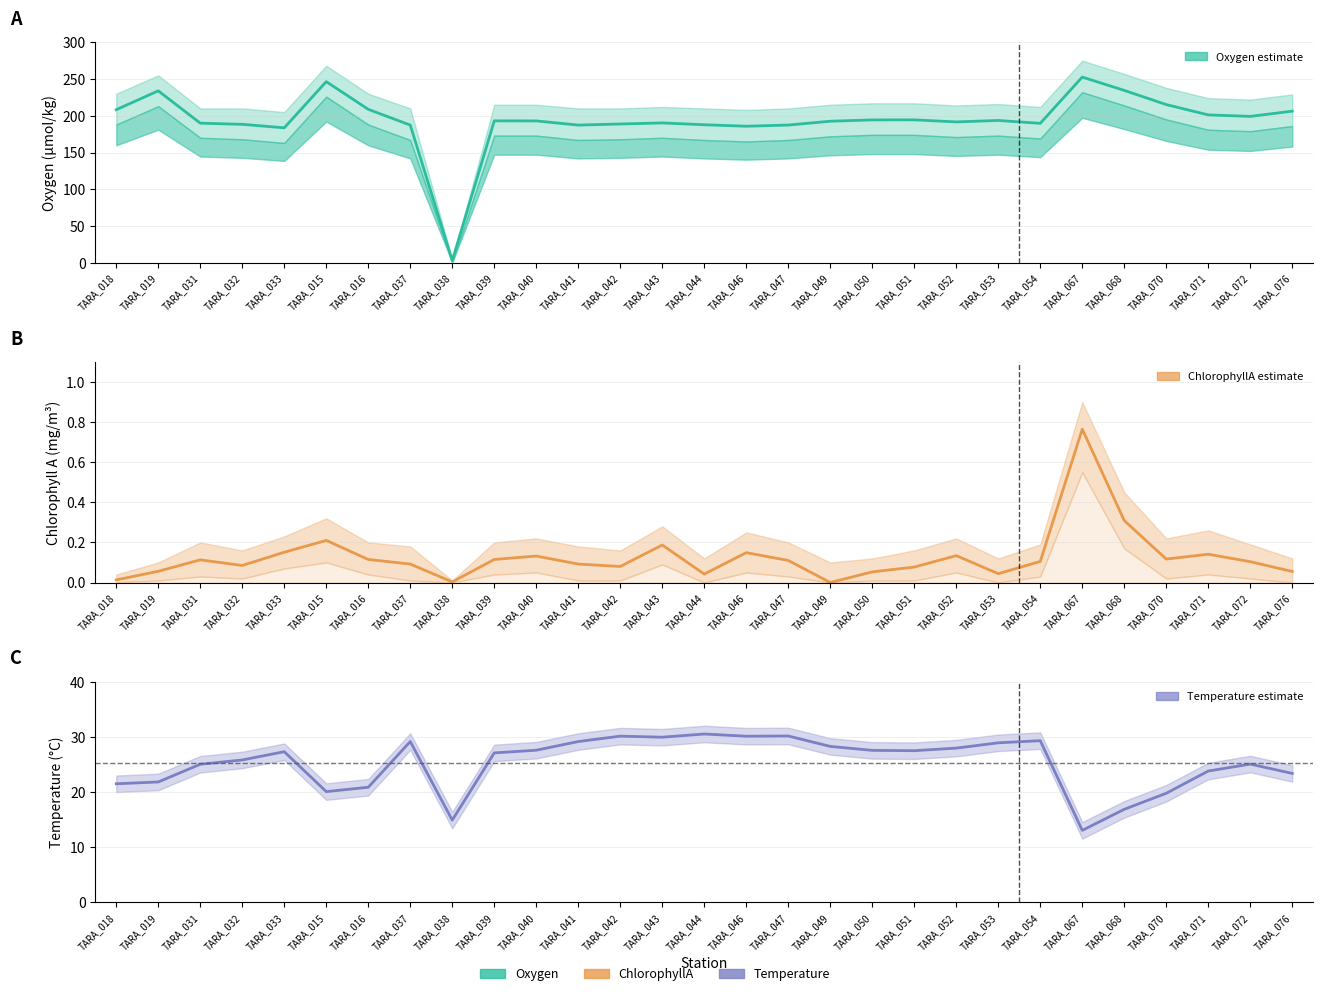

Where is the first local maximum for Oxygen?

TARA_019